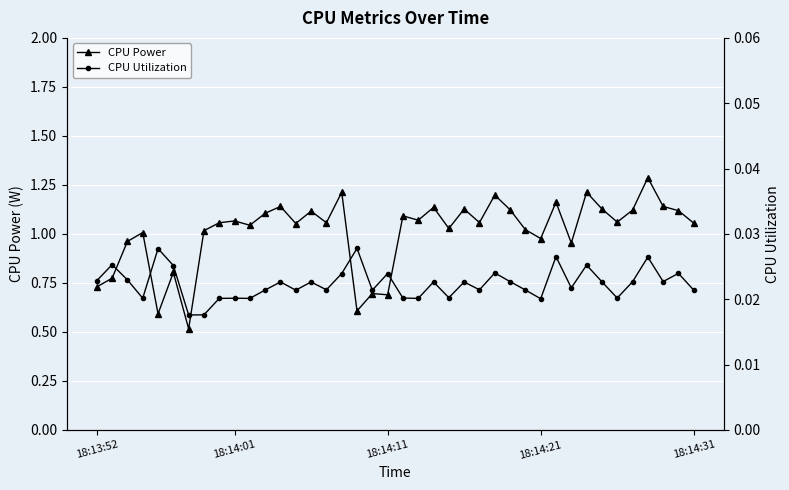

What is the lowest value of the CPU Power series?

0.5